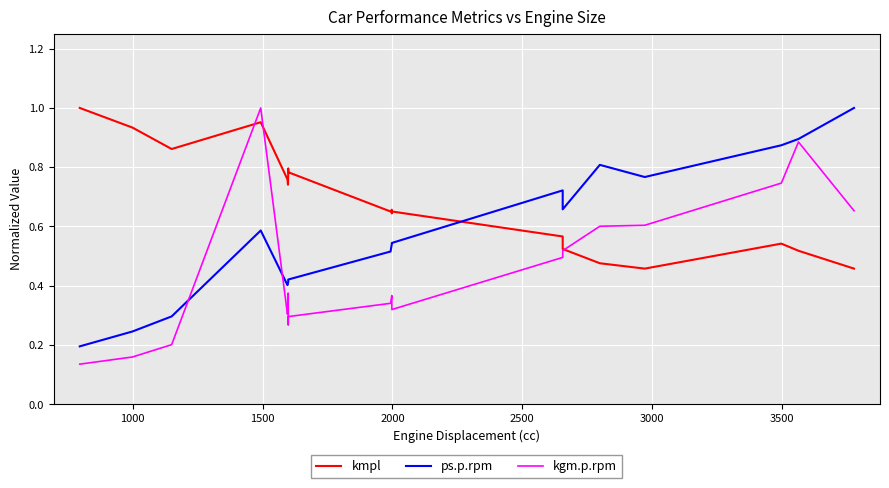

Which series ends up on top after the final intersection of kmpl and kgm.p.rpm?

kgm.p.rpm